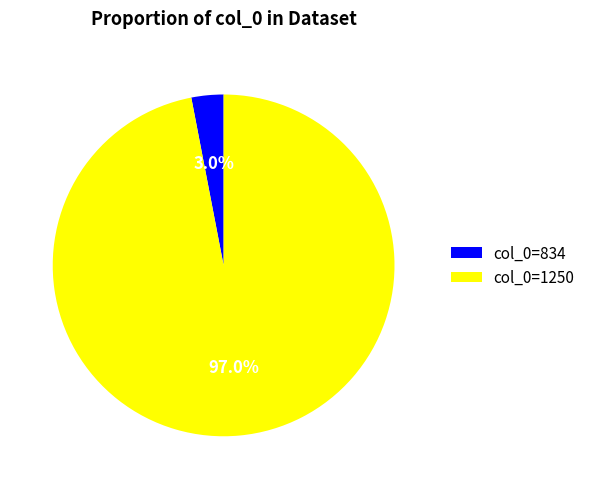

Which category has the biggest portion of the pie?

col_0=1250